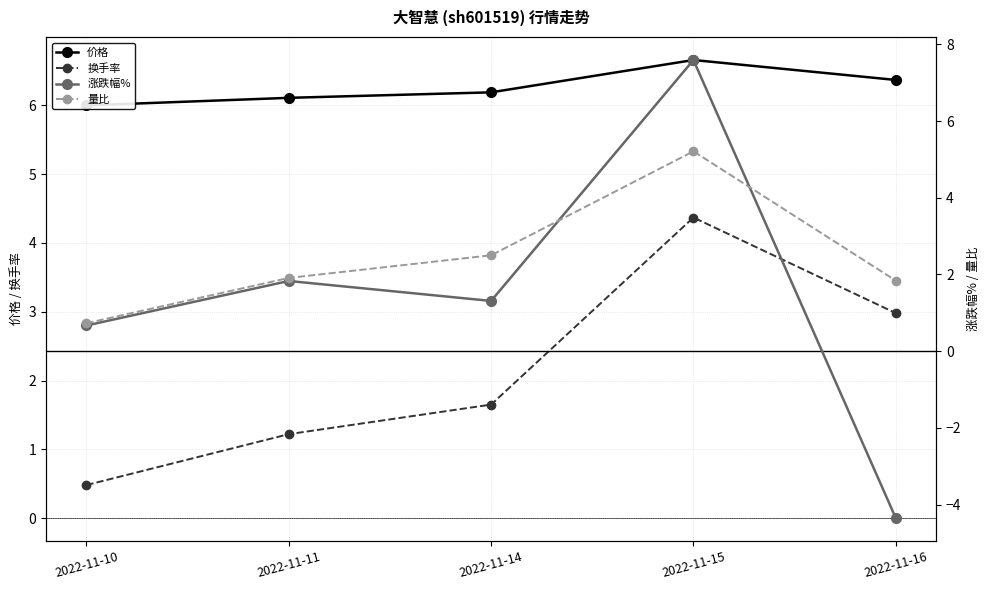

At which category does 价格 reach its first local peak?

2022-11-15